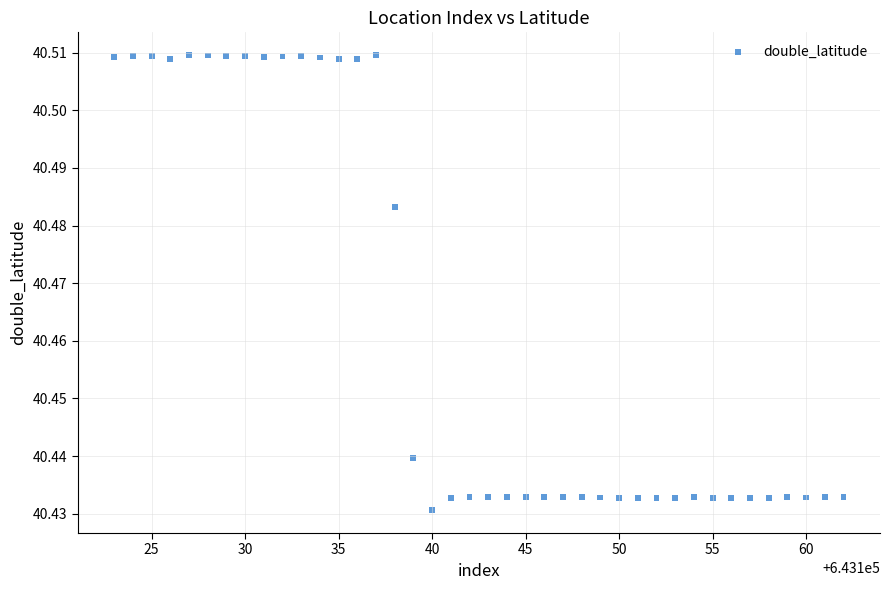

What is the range of X values (max minus min)?

39.0